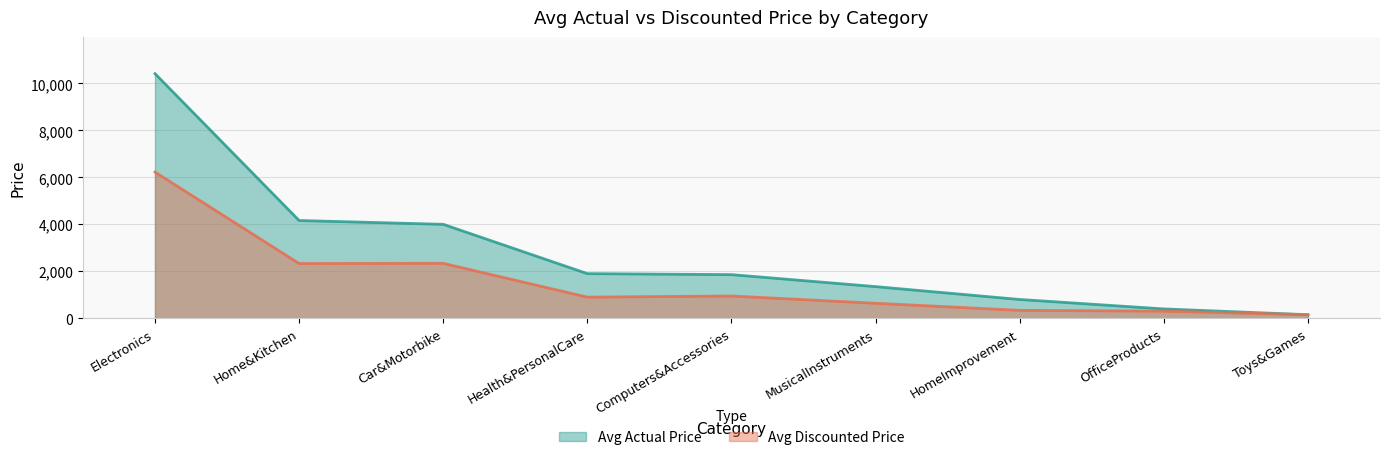

Rank the series by their maximum value, from highest to lowest.

Avg Actual Price, Avg Discounted Price